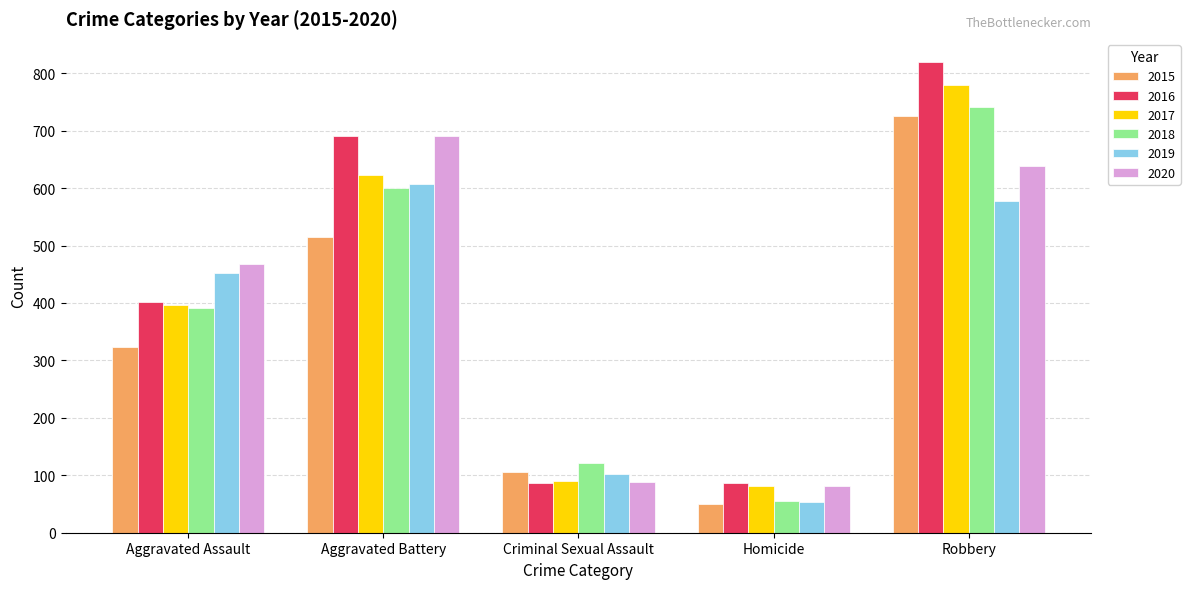

Where is 2018 nearest to the value 398?

Aggravated Assault